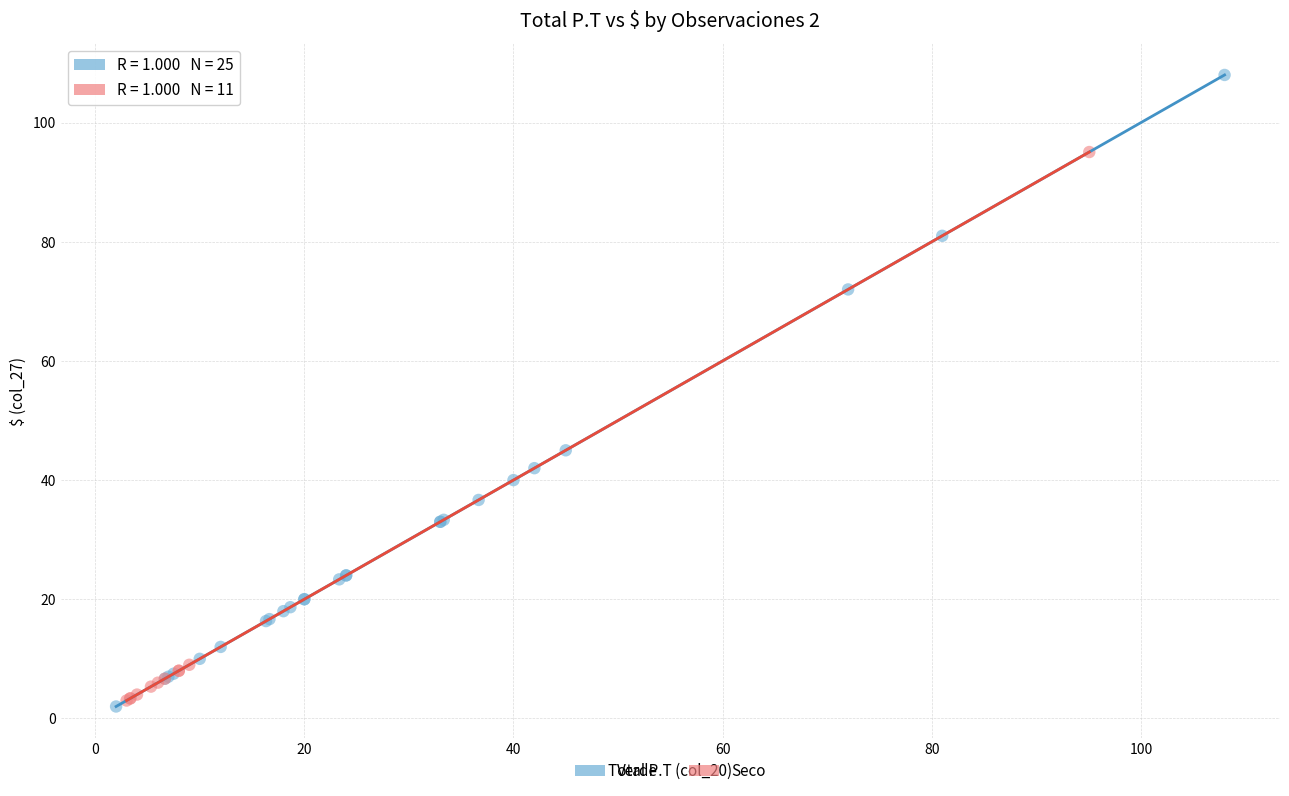

Which series has the largest Y range (max minus min)?

Verde